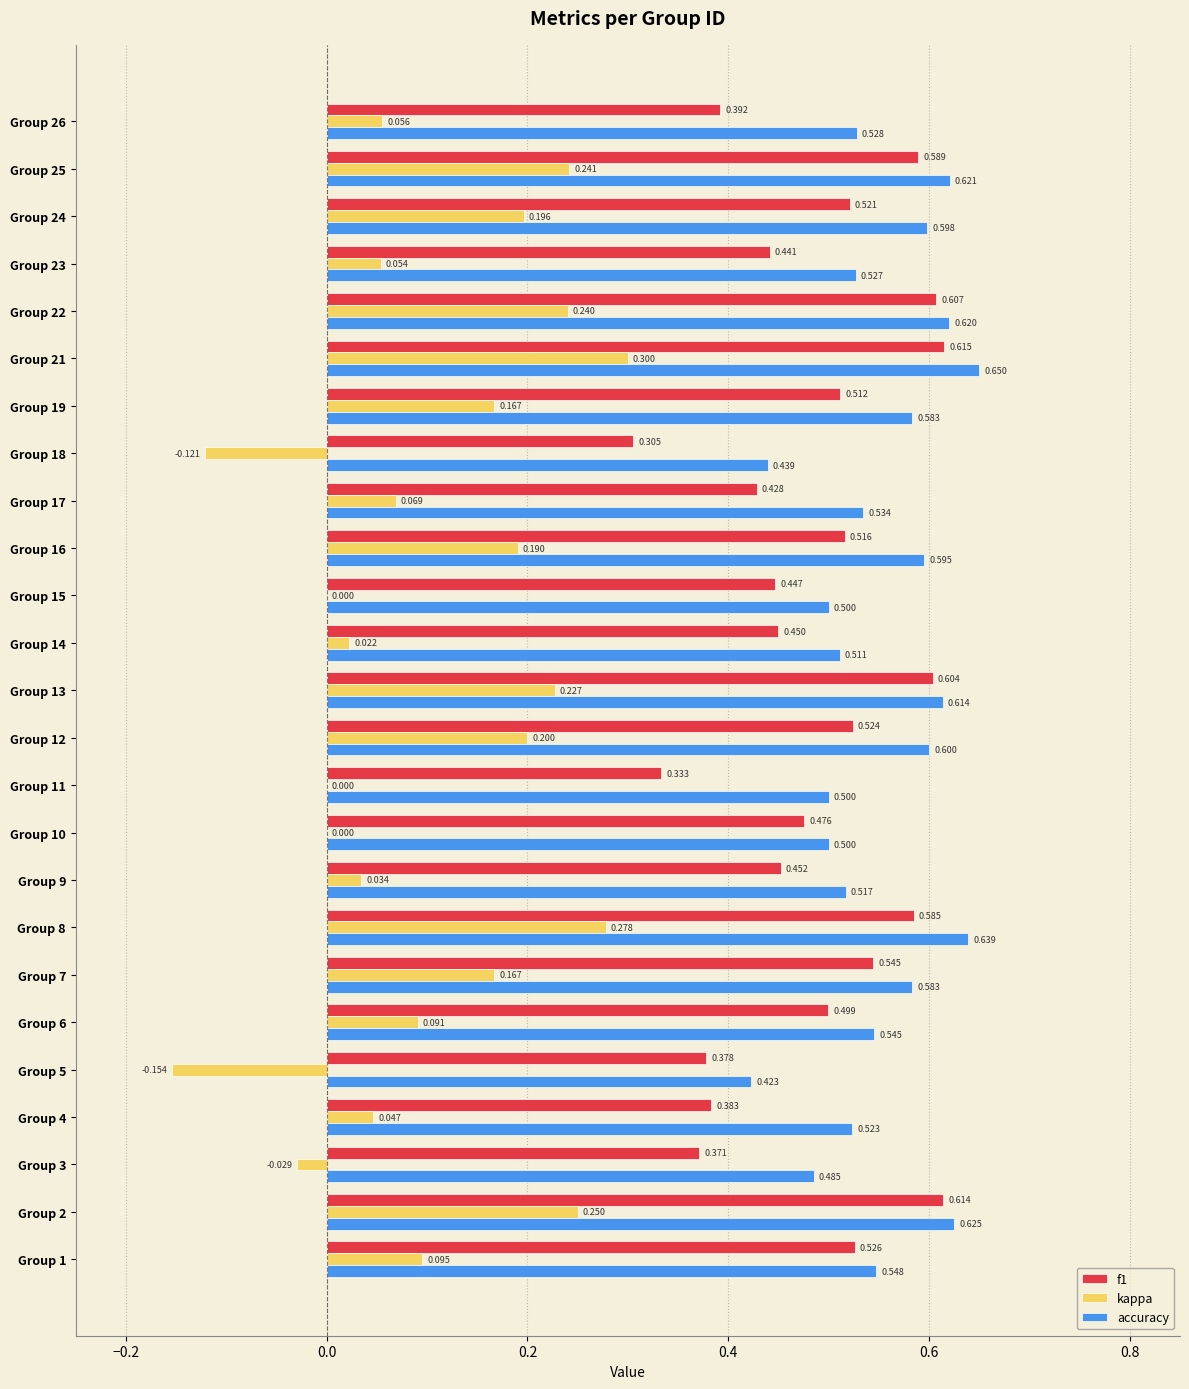

Is the value of accuracy at Group 6 greater than the value of kappa at Group 26?

Yes